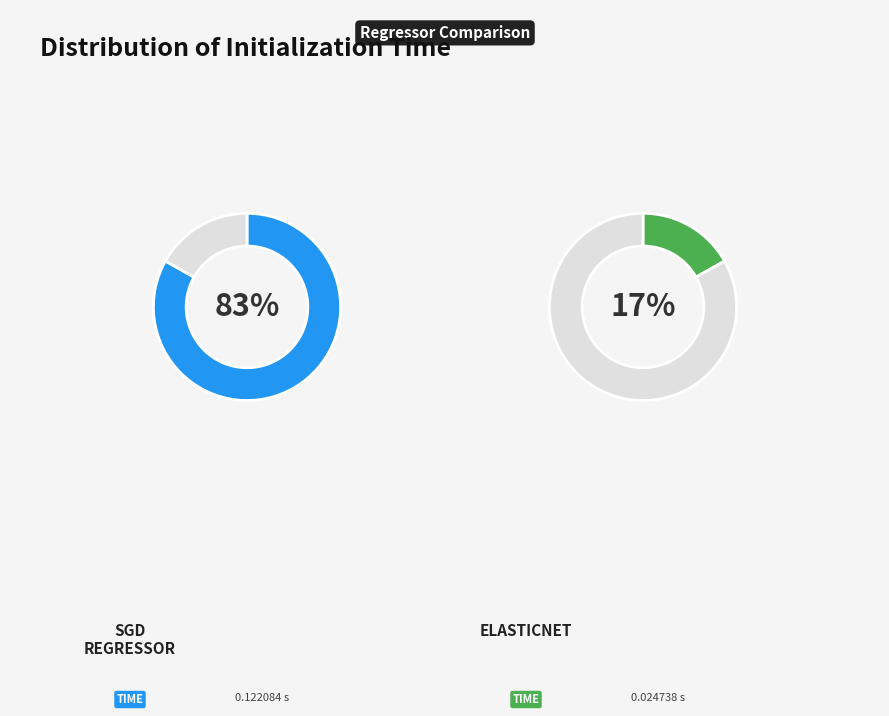

What is the total percentage of elasticnet and sgd_regressor?

100.0%